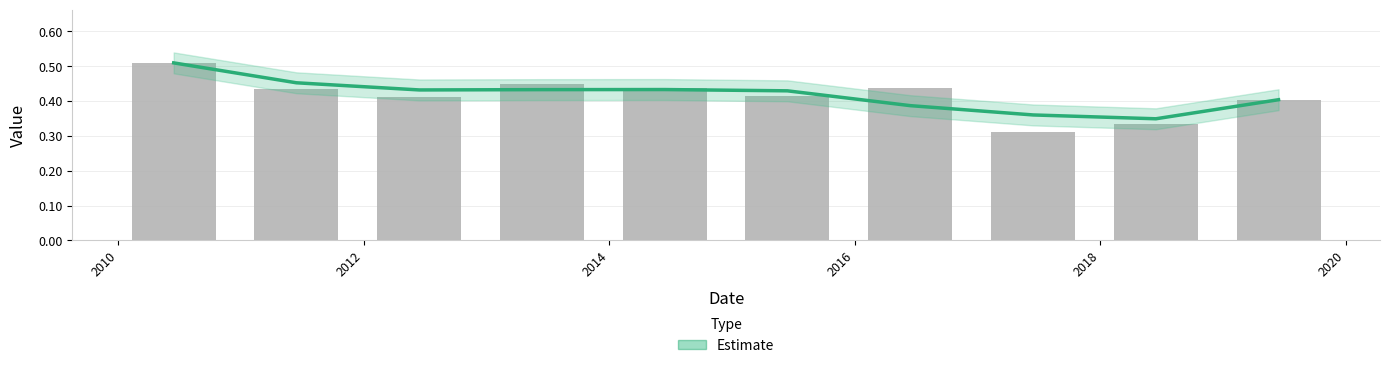

Are the bars grouped side by side (vs. stacked)?

No